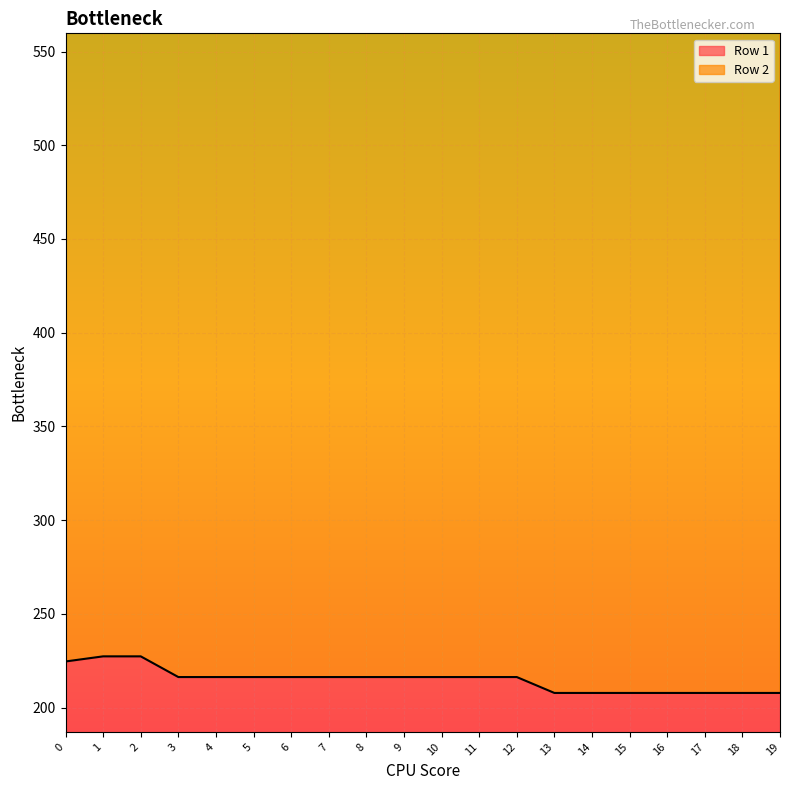

Reading left to right, list all the values displayed in this chart.

224.6	227.3	227.3	216.3	216.3	216.3	216.3	216.3	216.3	216.3	216.3	216.3	216.3	207.8	207.8	207.8	207.8	207.8	207.8	207.8